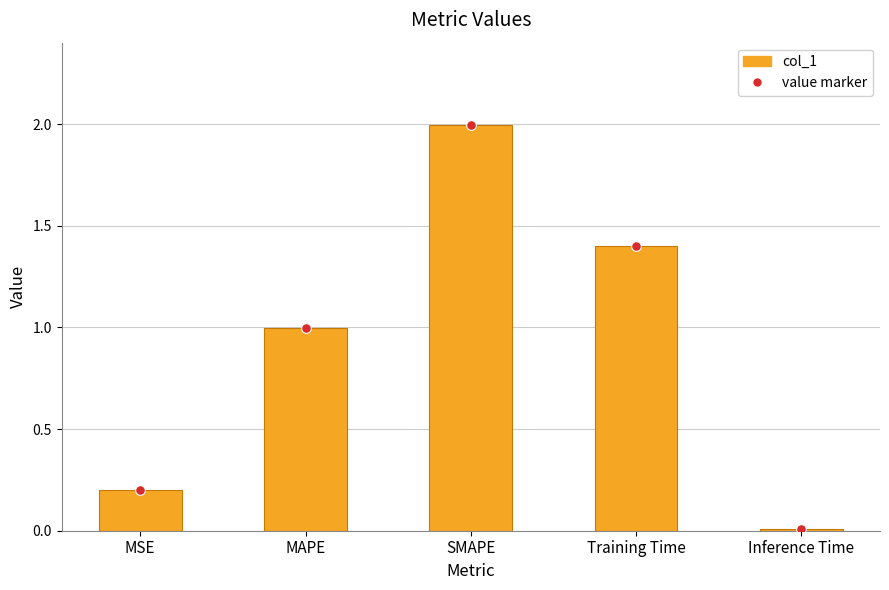

At MAPE, list the series in order from largest to smallest.

value marker, col_1